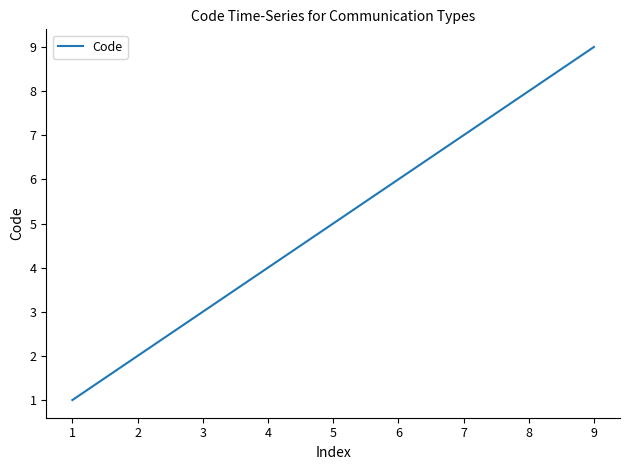

What is the greatest value displayed?

9